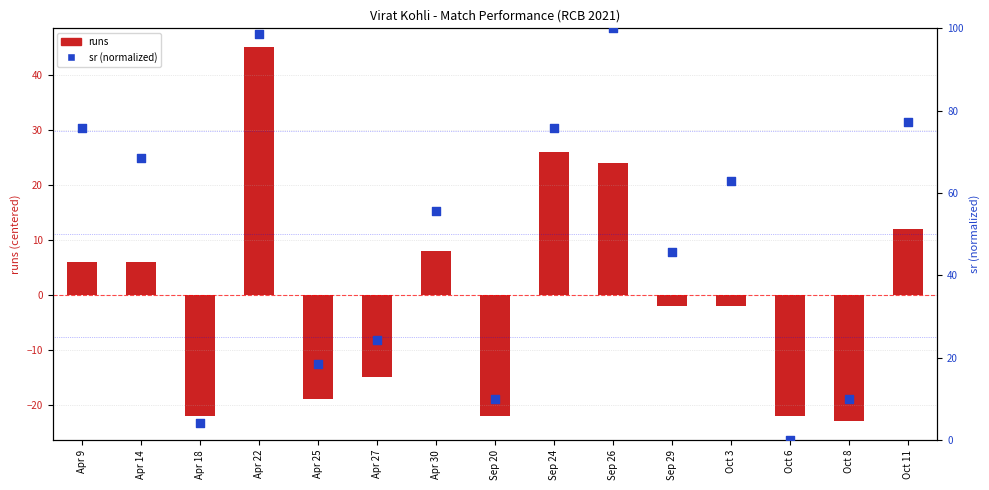

Which series reaches the minimum Y coordinate?

runs